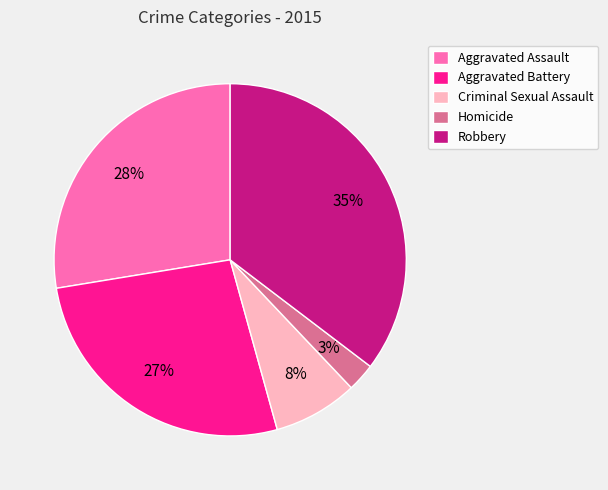

To the nearest percent, what is the average slice percentage?

20%